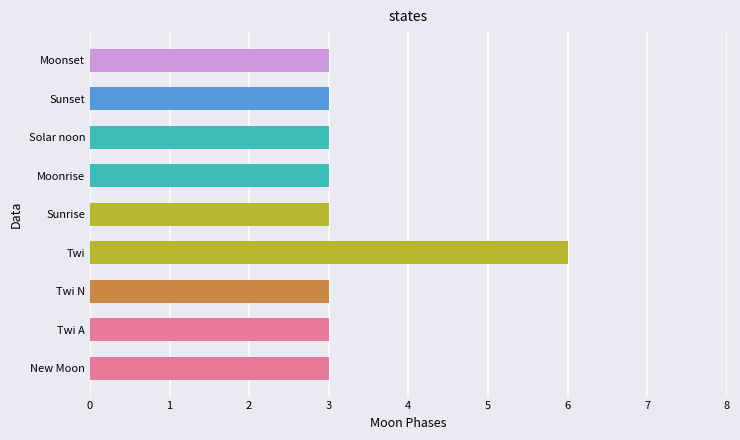

What is the maximum value shown in the chart?

6